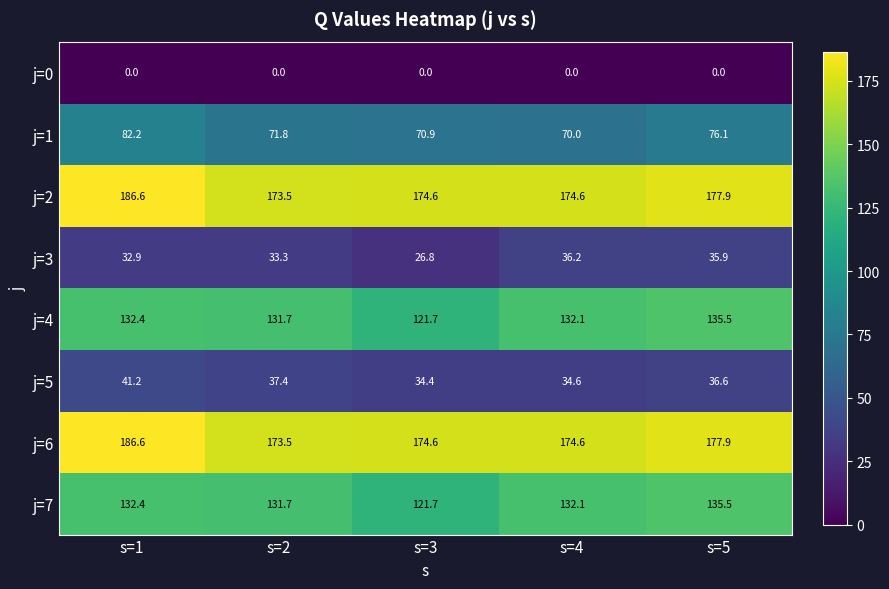

Read the j=3 value at s=2.

33.3